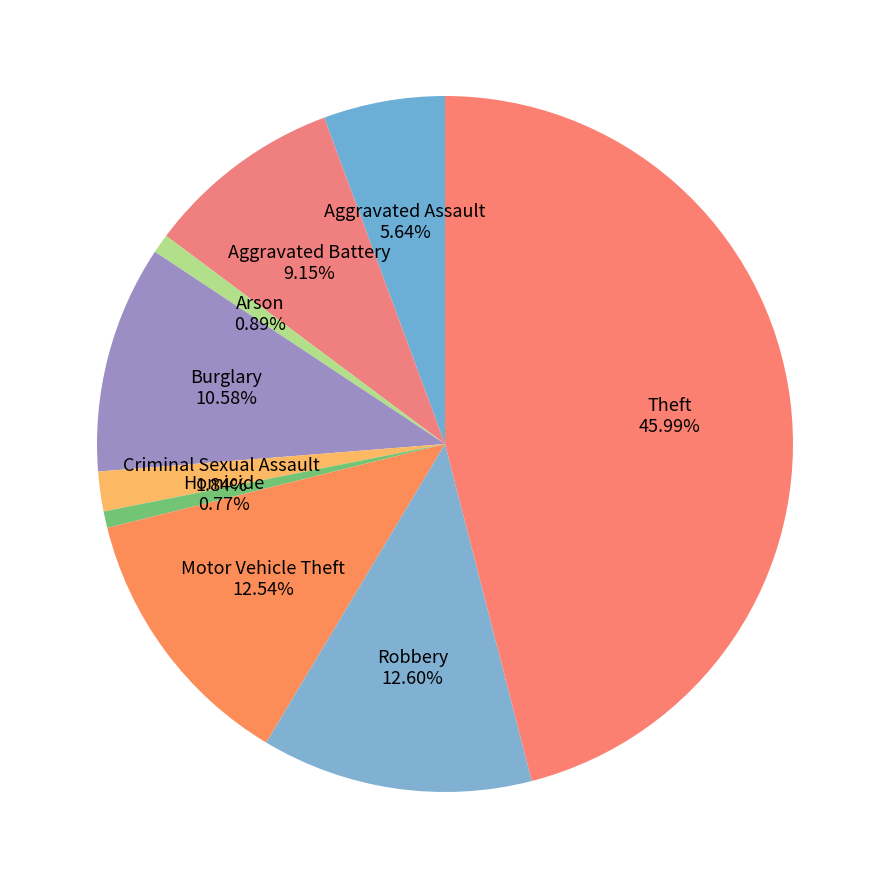

To the nearest percent, what portion does Homicide represent?

1%